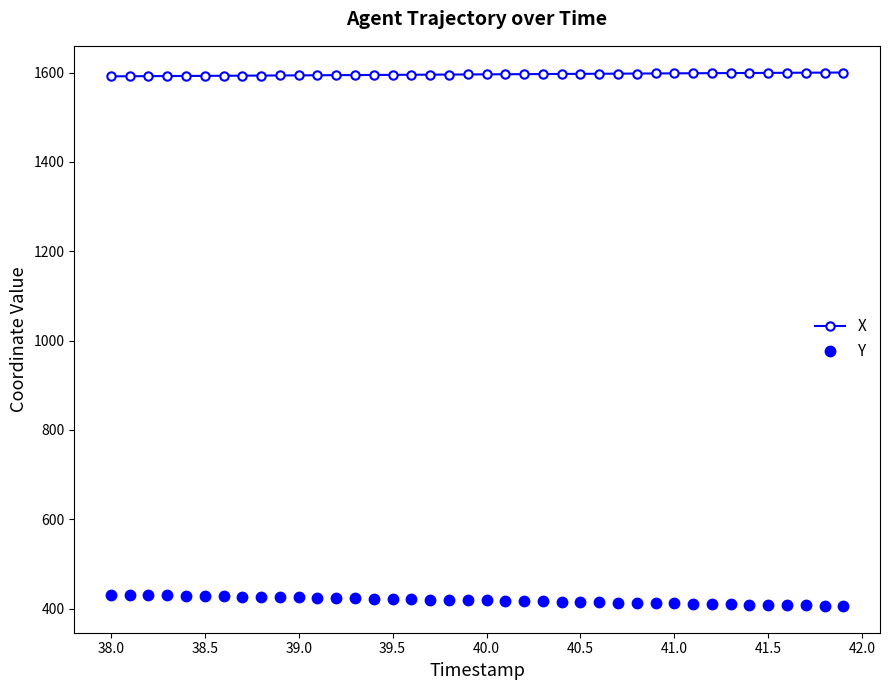

What is the smallest value displayed?

405.6